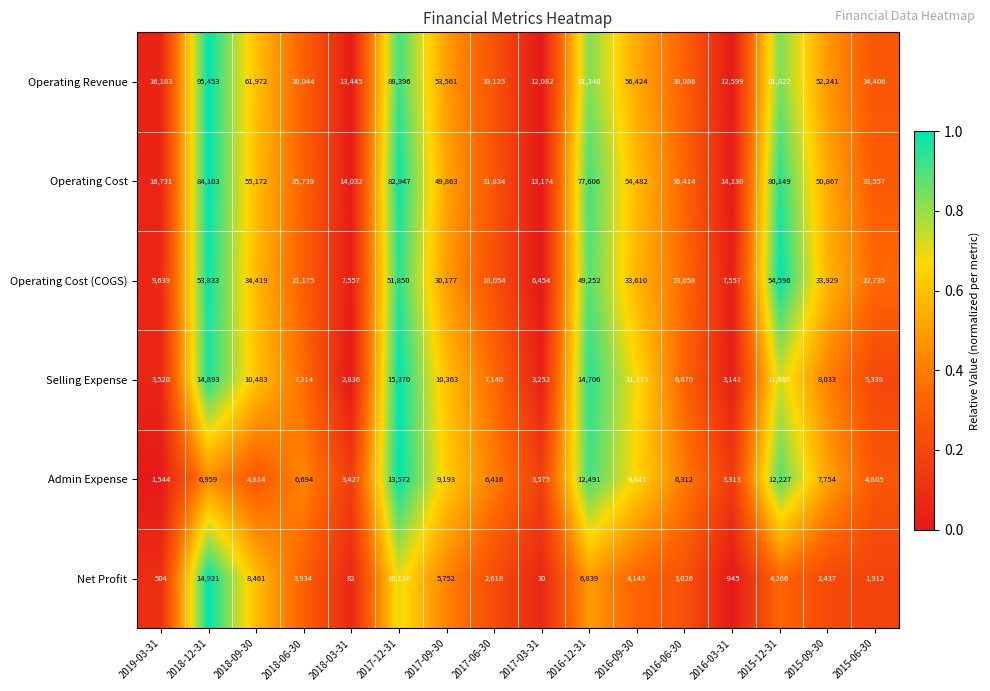

True or false: Operating Cost has a value of 117078 at 2018-12-31.

False